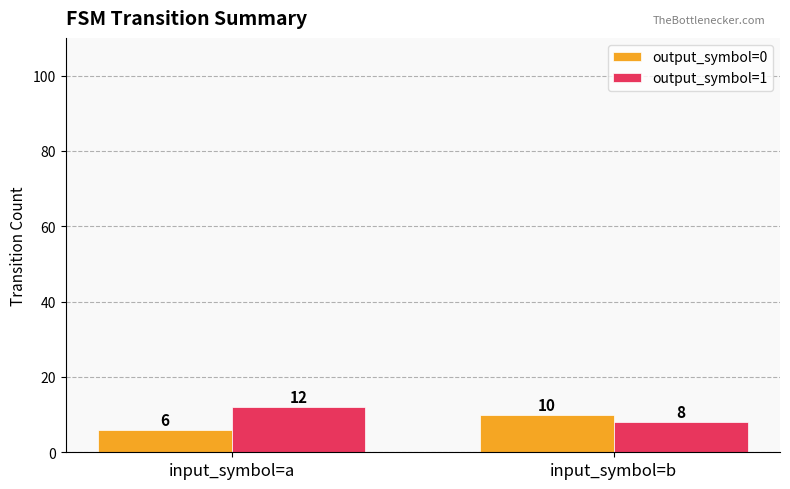

What is the difference between the highest and lowest values at input_symbol=a?

6